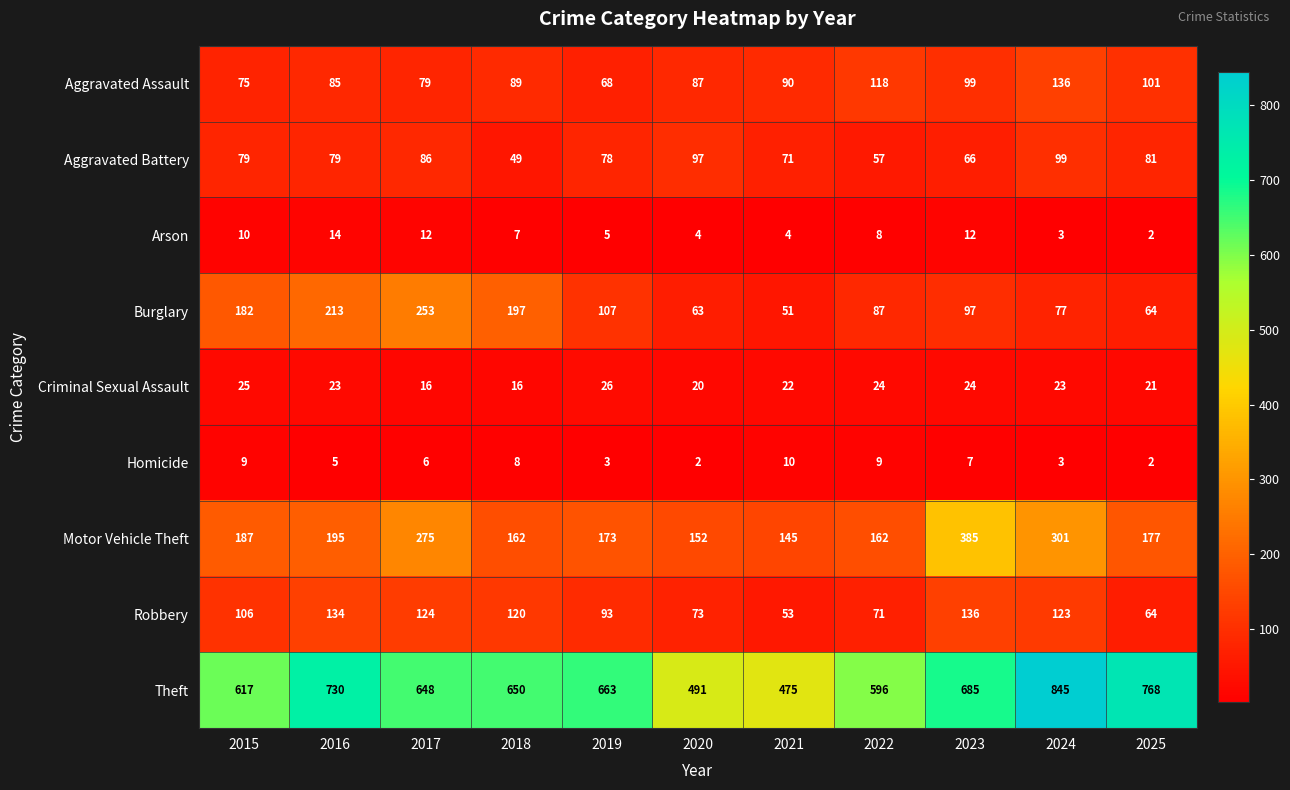

What is the total value across all series at 2015?

1290